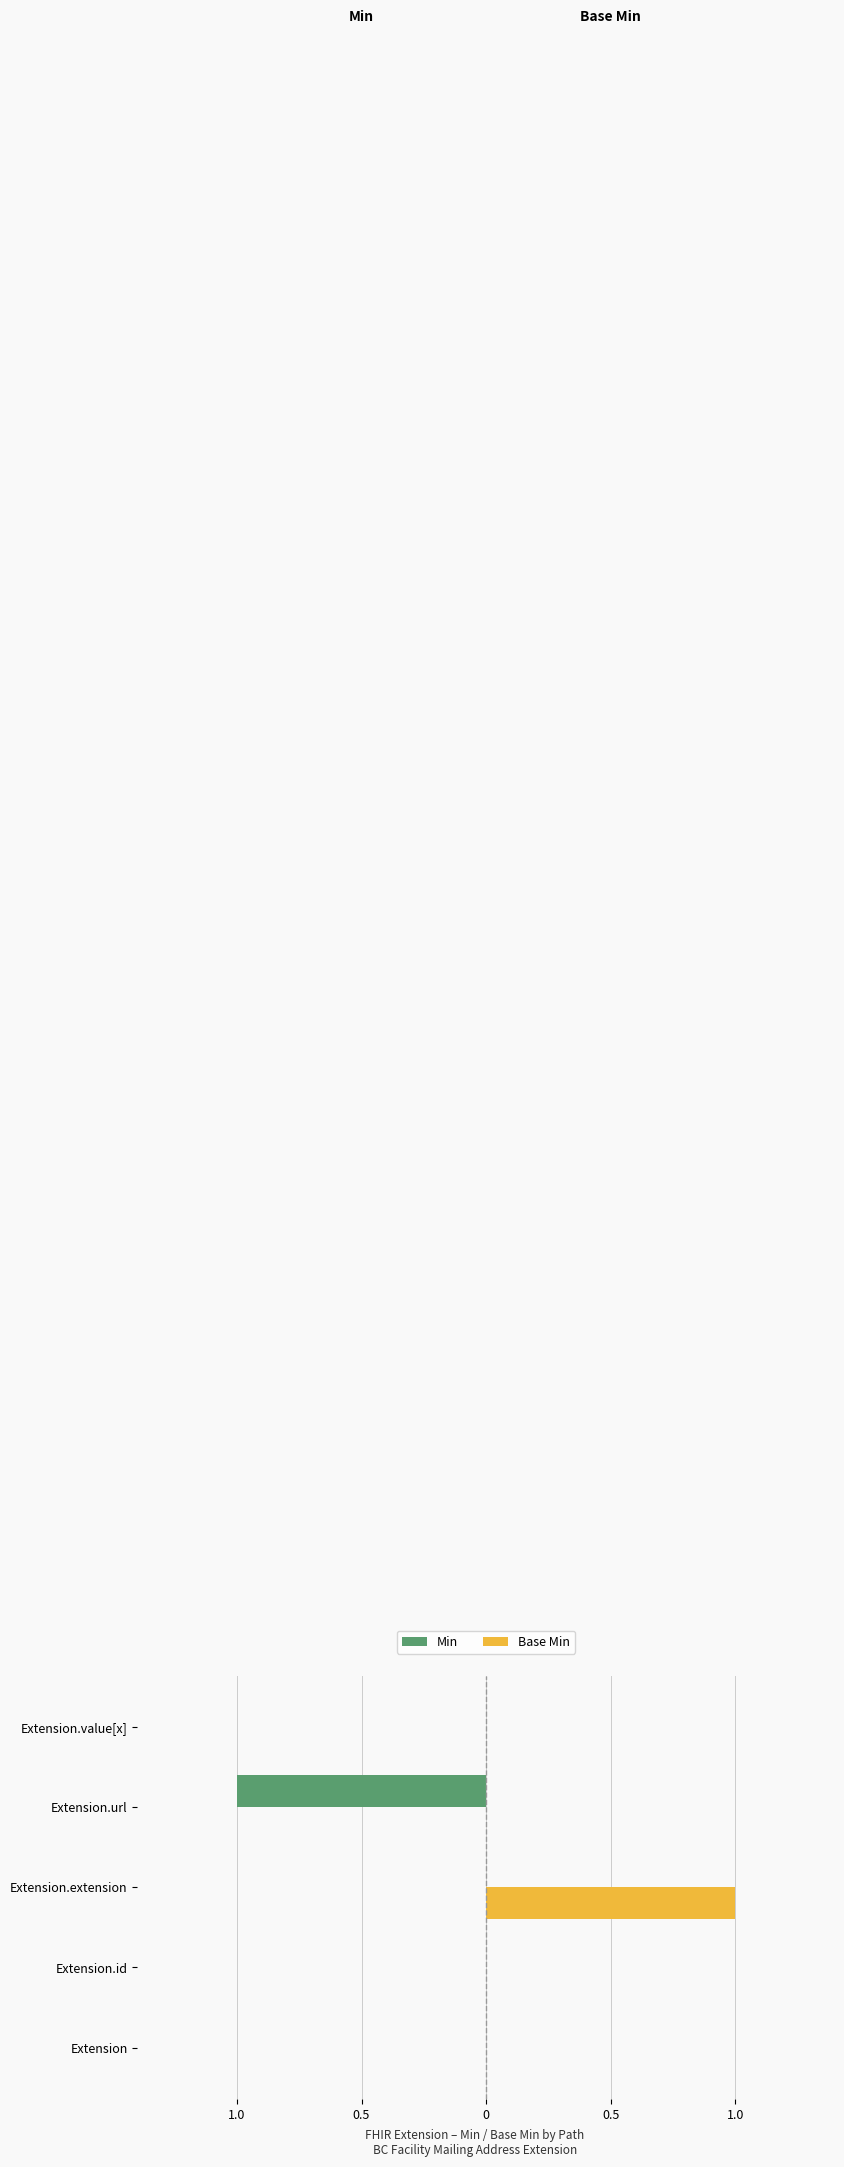

Reading right to left, extract all data points from this chart.

Min: 0	-1	0	0	0
Base Min: 0	0	1	0	0